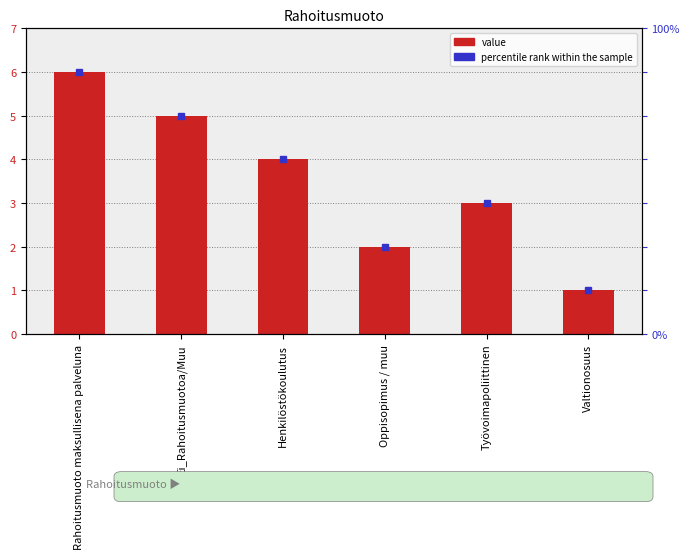

What is the difference between the values at Työvoimapoliittinen and Valtionosuus?

2